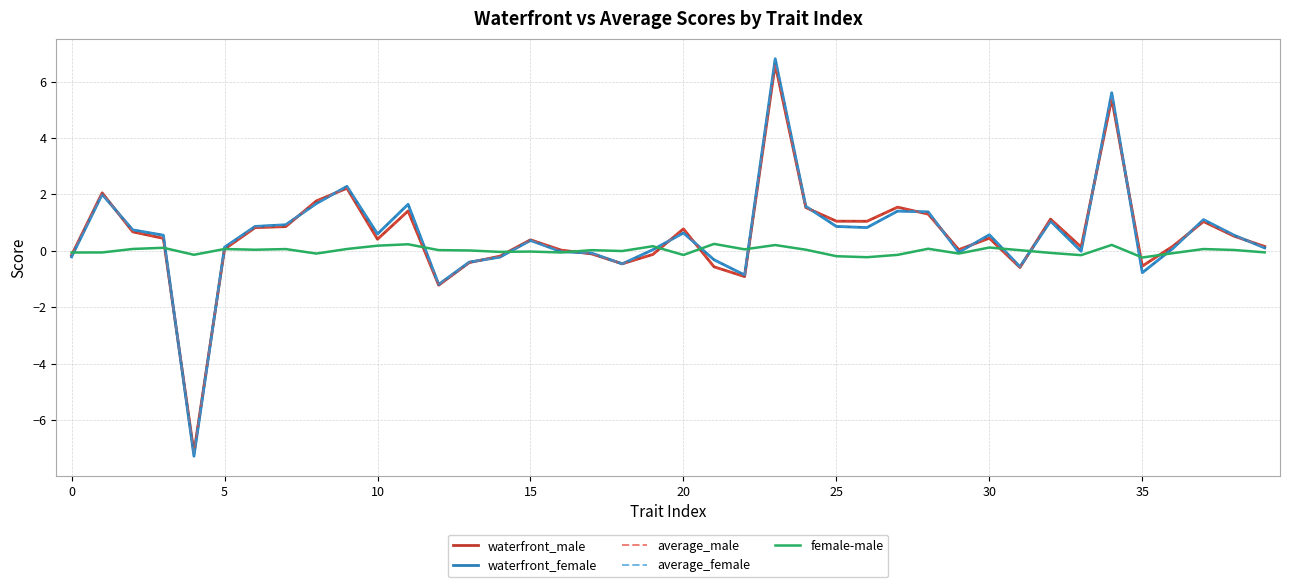

What is the maximum value shown in the chart?

6.8